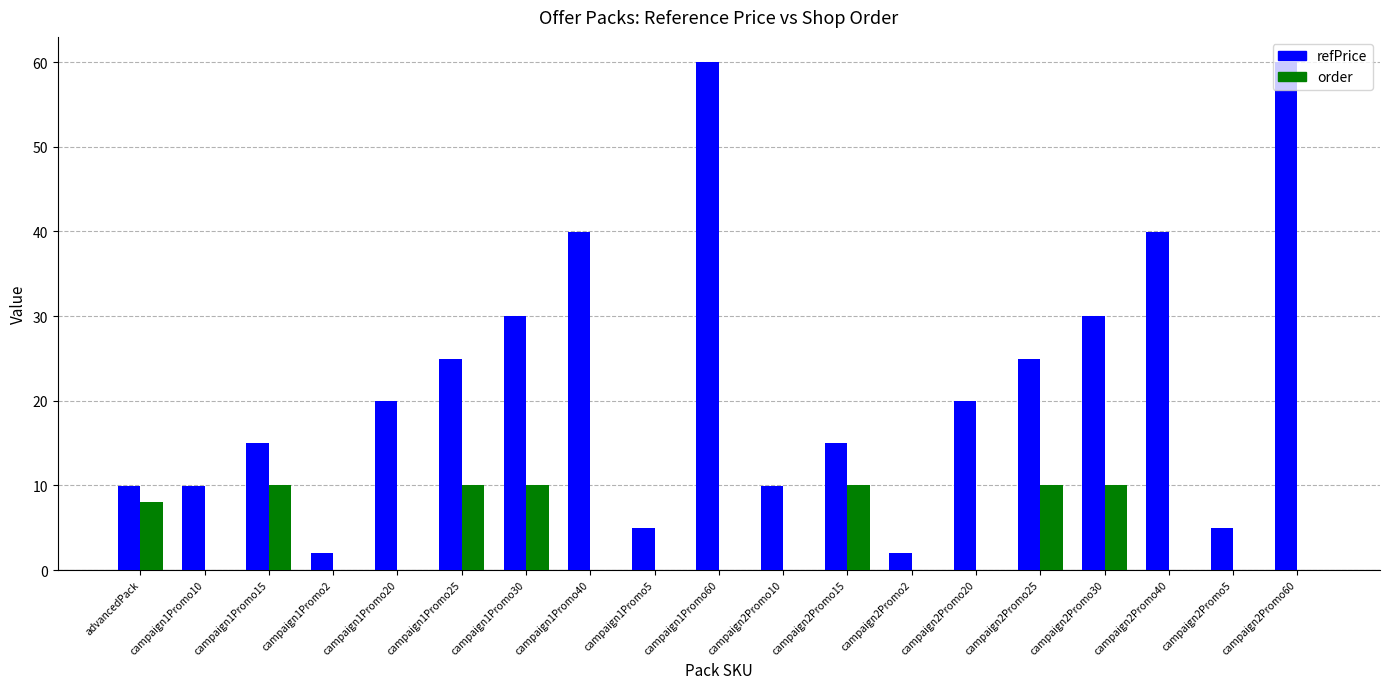

Is it true that order equals 0.0 at campaign1Promo60?

True